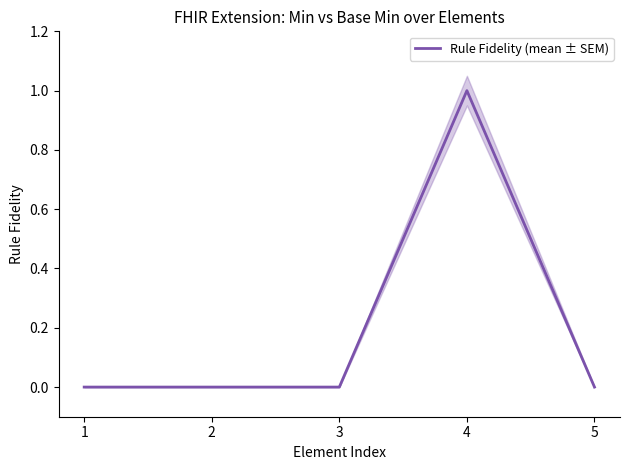

List the labels in order of value, smallest first.

1, 2, 3, 5, 4